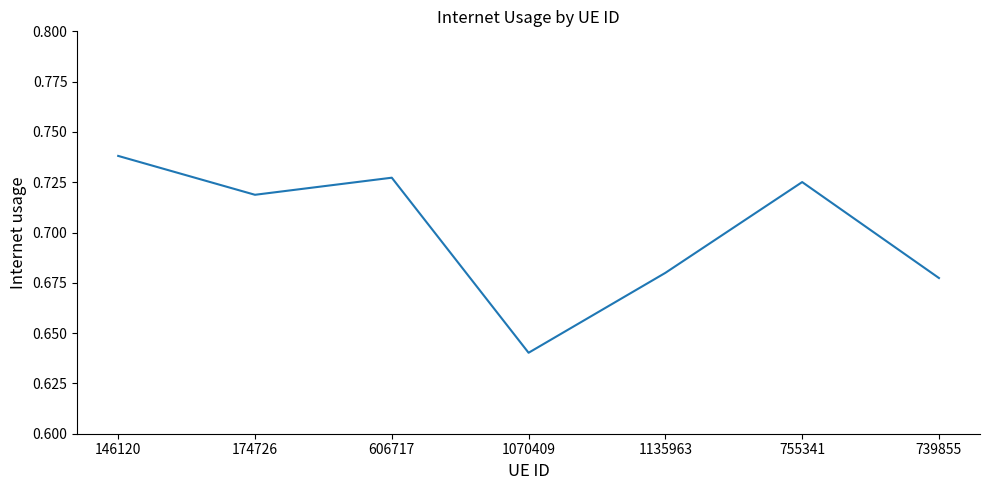

Which label corresponds to the smallest value in the chart?

1070409